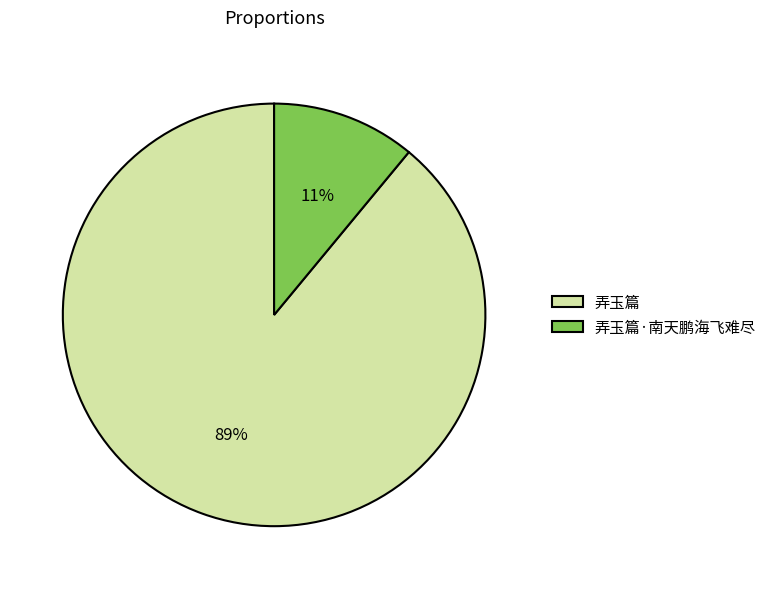

The 弄玉篇 slice represents 83% of the pie. True or false?

False